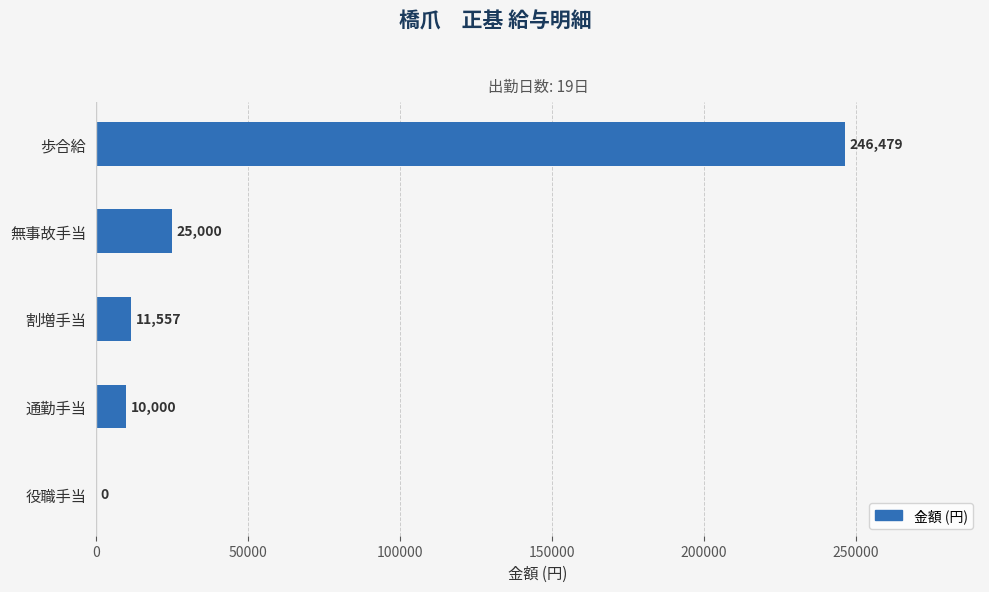

What is the sum of all values?

293036